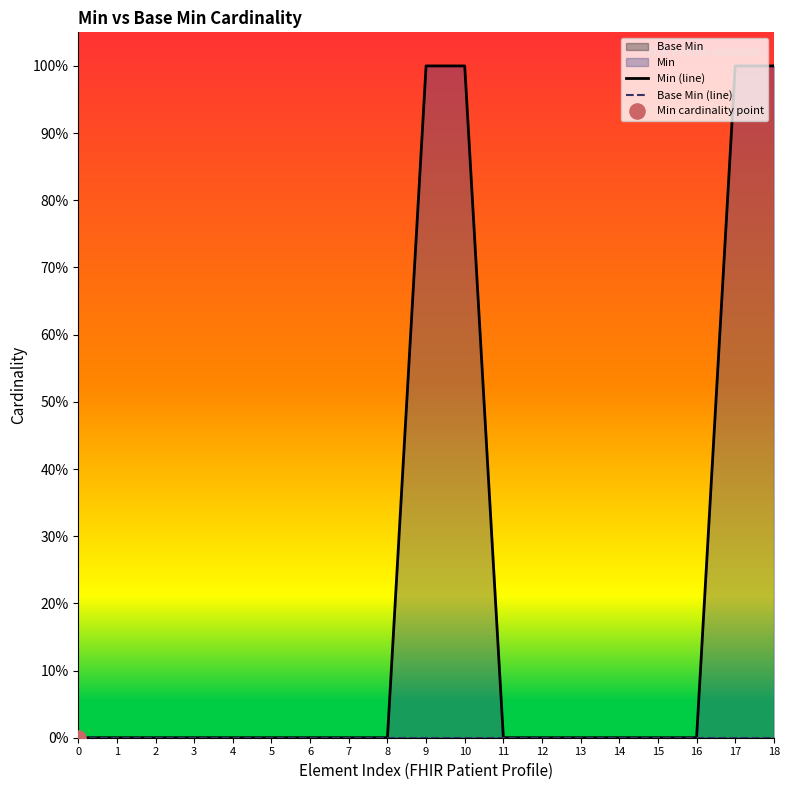

Which series has the largest total across all categories?

Min (line)